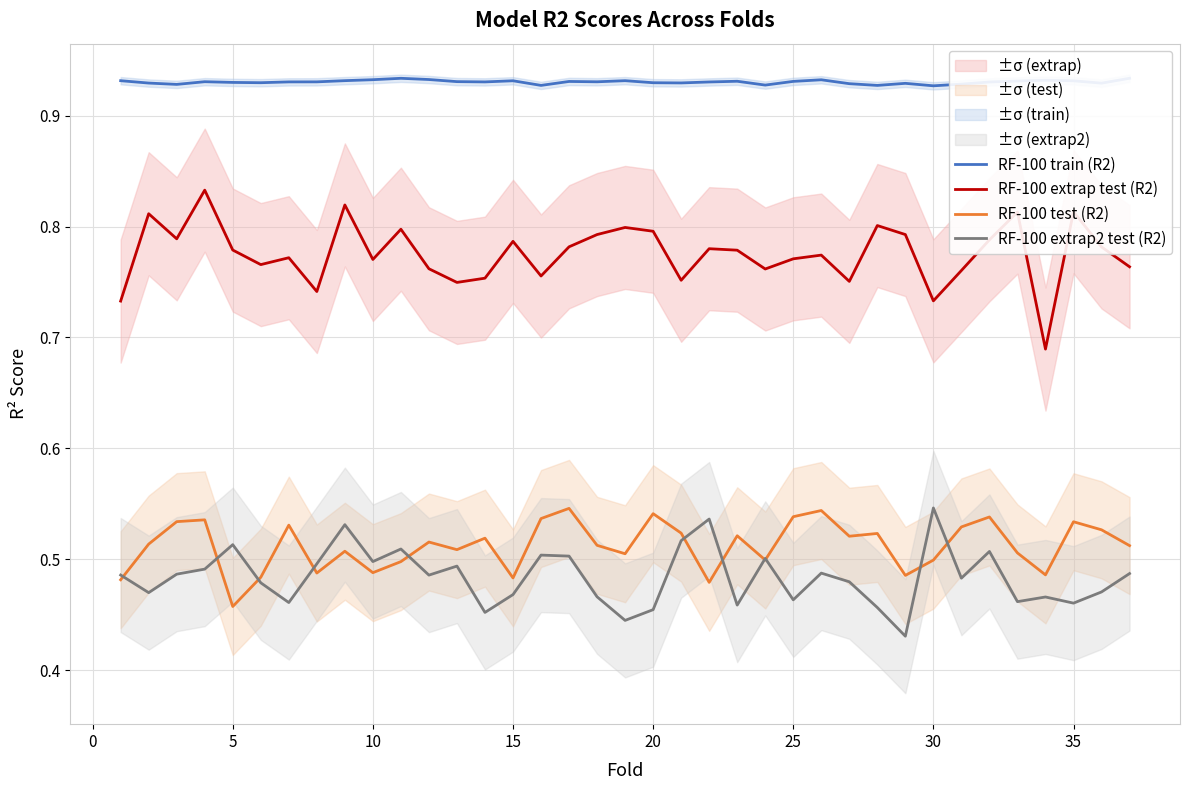

At how many categories does at least one series exceed 0?

37